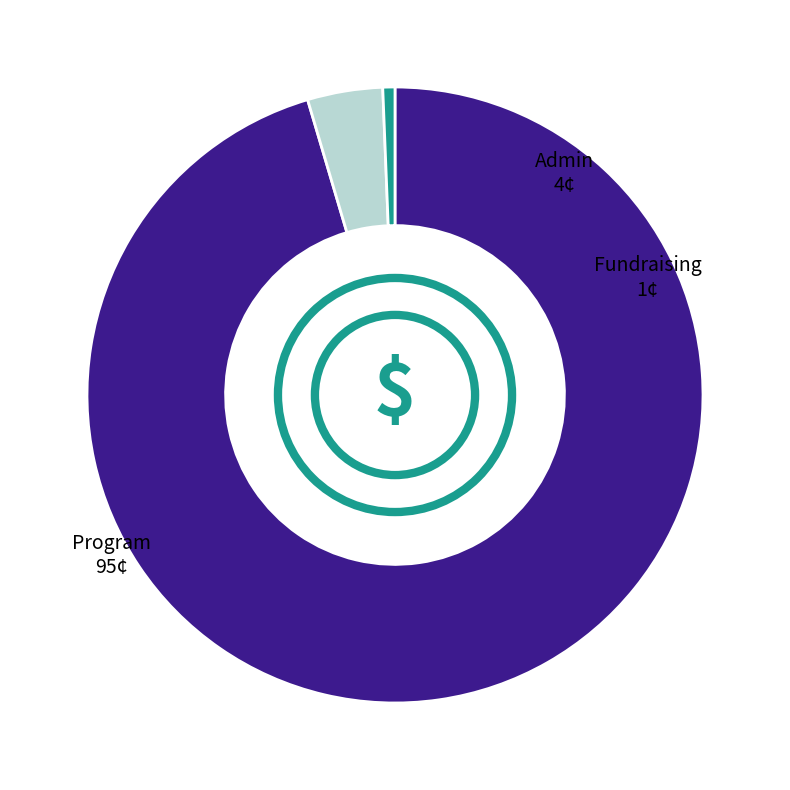

Does any single category account for the majority?

Yes